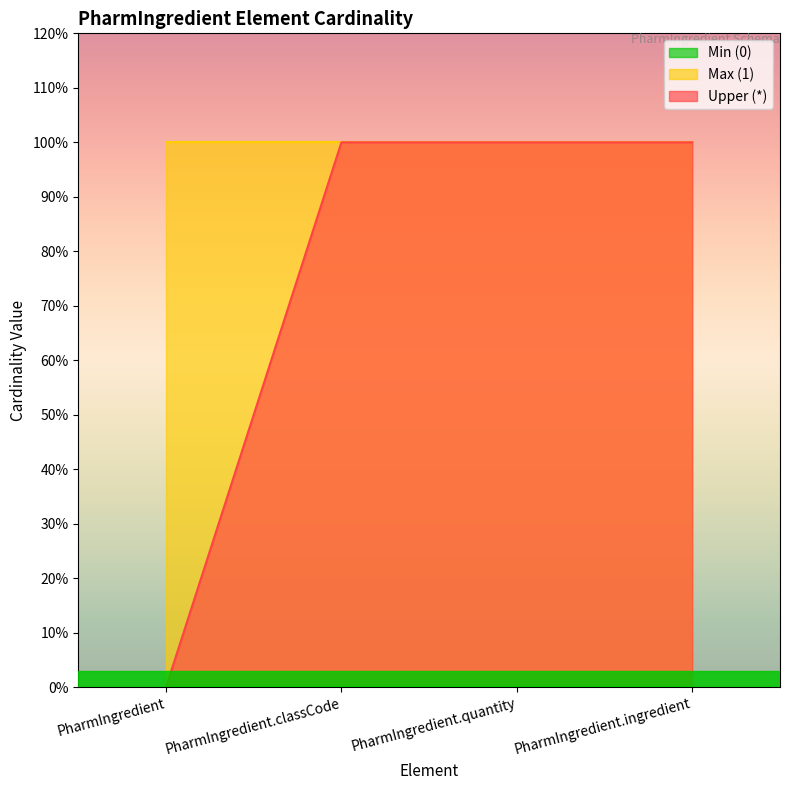

True or false: Min (0) has a value of 0 at PharmIngredient.quantity.

True